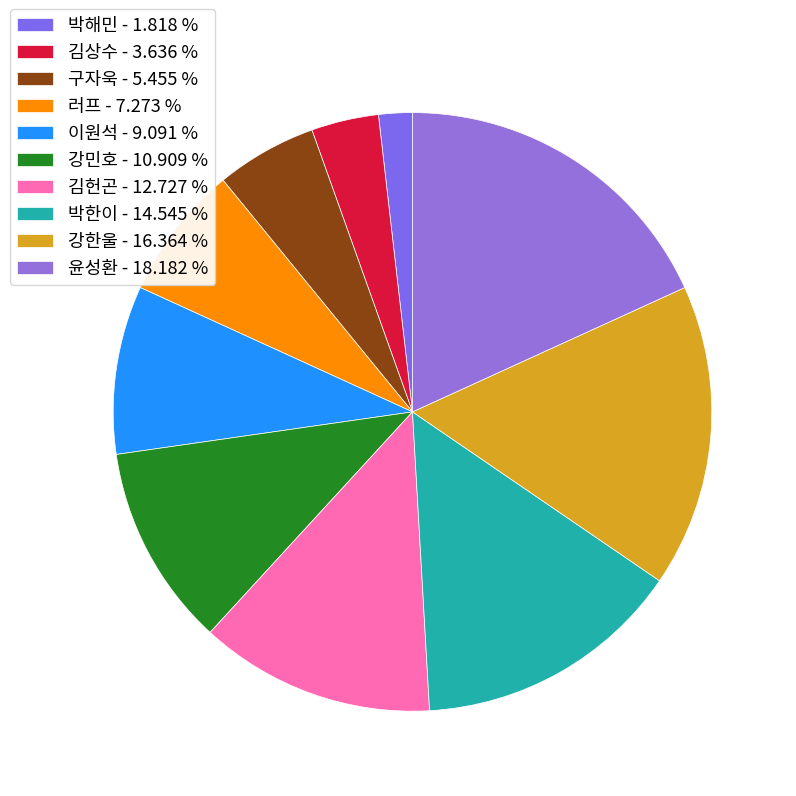

To the nearest percent, what is the average slice percentage?

10%